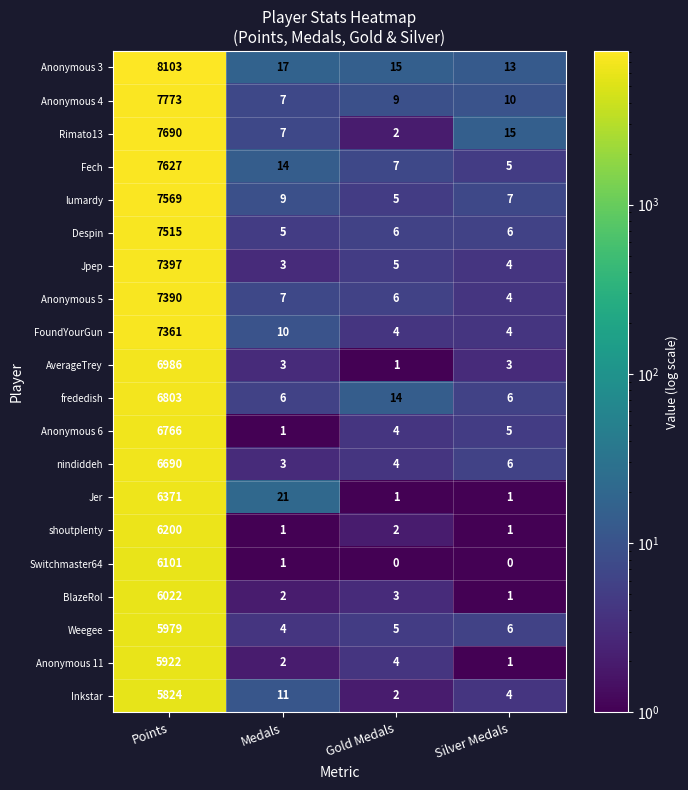

The Weegee series shows 4 at Medals. True or false?

True